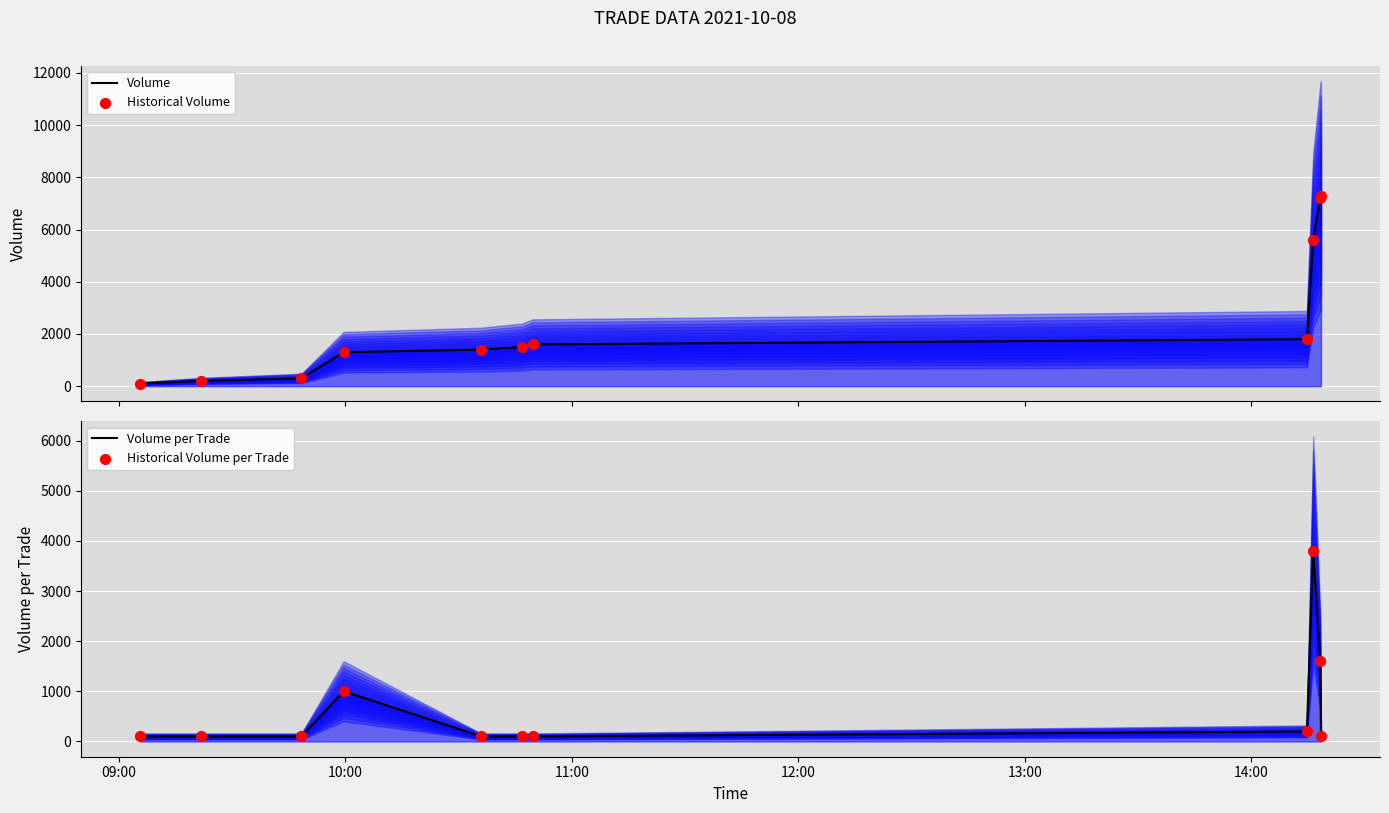

Which series reaches the minimum Y coordinate?

Volume